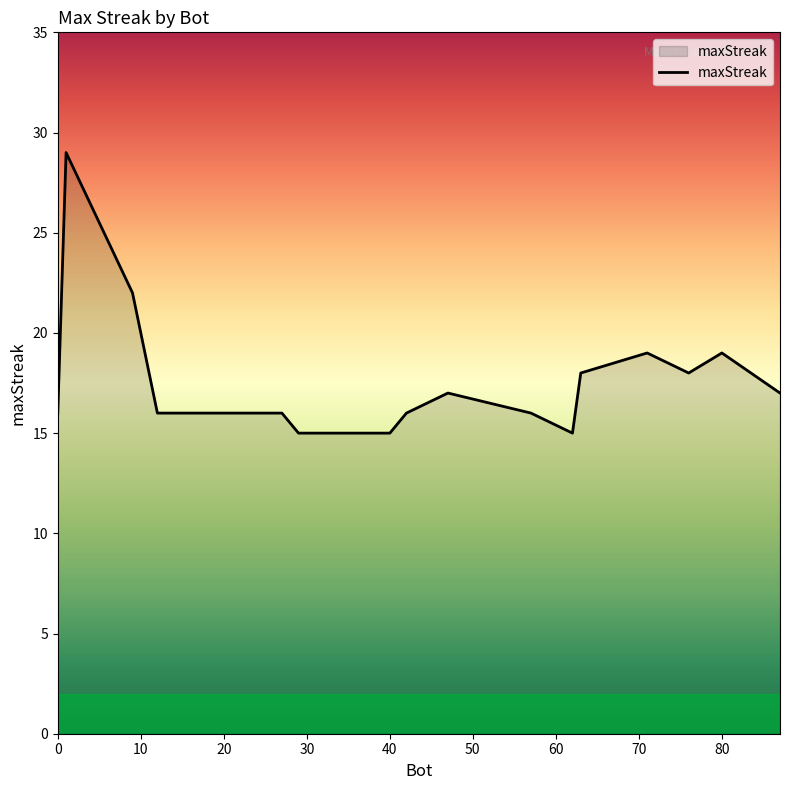

What is the smallest value displayed?

15